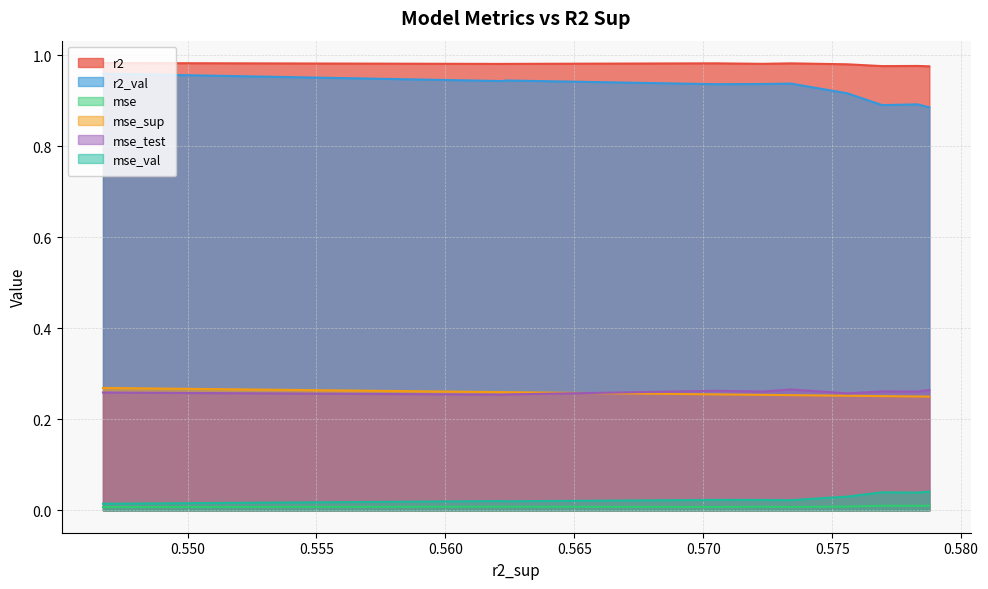

Reading right to left, what are all the values shown in this chart?

r2: 1.0	1.0	1.0	1.0	1.0	1.0	1.0	1.0	1.0	1.0
r2_val: 1.0	0.9	0.9	0.9	0.9	0.9	0.9	0.9	0.9	0.9
mse: 0.0	0.0	0.0	0.0	0.0	0.0	0.0	0.0	0.0	0.0
mse_sup: 0.3	0.3	0.3	0.3	0.3	0.3	0.3	0.3	0.3	0.3
mse_test: 0.3	0.3	0.3	0.3	0.3	0.3	0.3	0.3	0.3	0.3
mse_val: 0.0	0.0	0.0	0.0	0.0	0.0	0.0	0.0	0.0	0.0